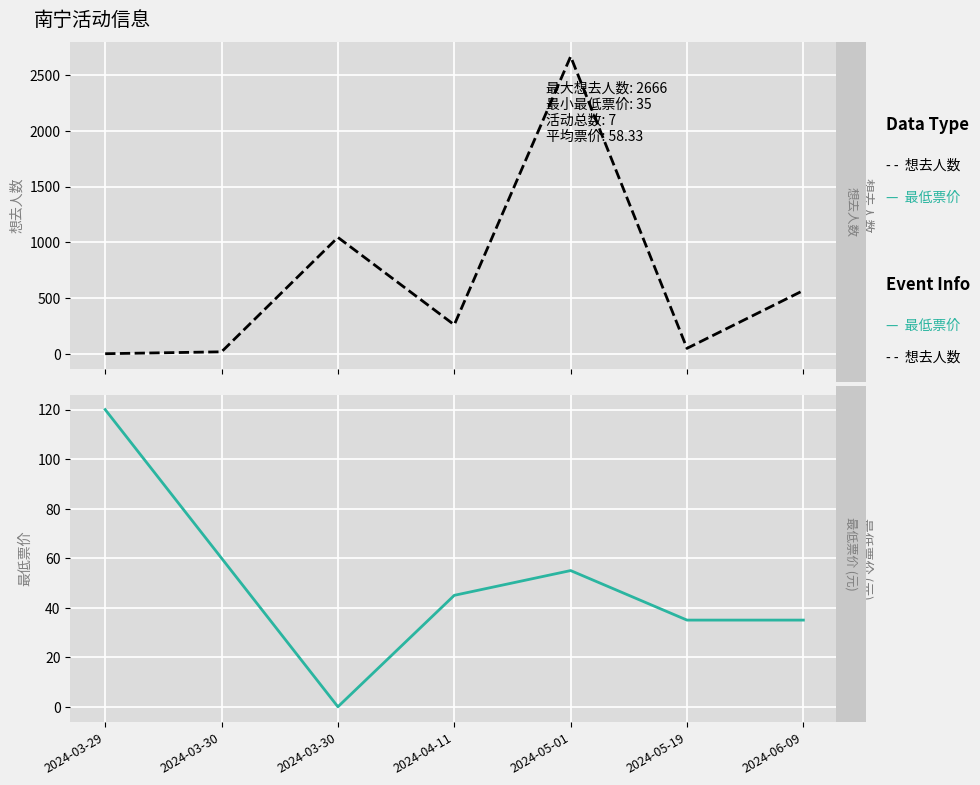

True or false: 想去人数 has a value of 3706 at 2024-05-01.

False